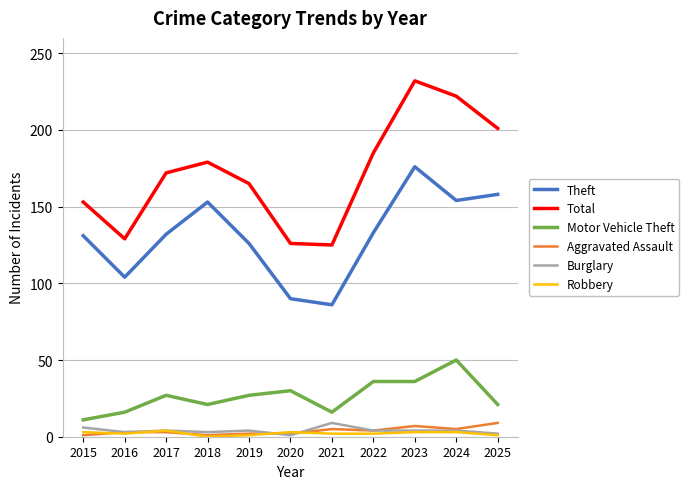

What is the maximum value for Theft?

176